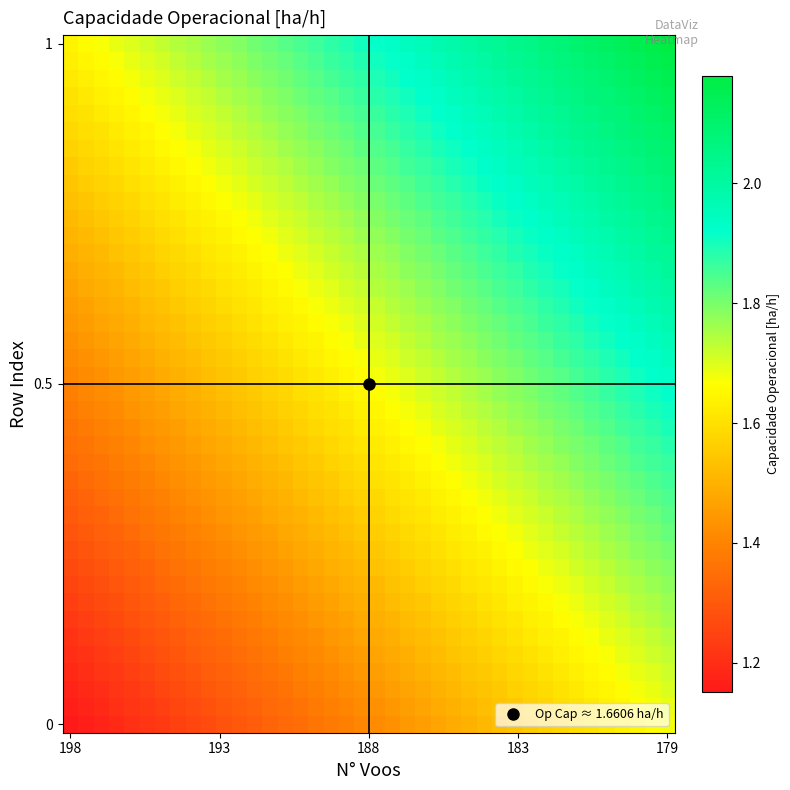

Count the number of data series in this chart.

40